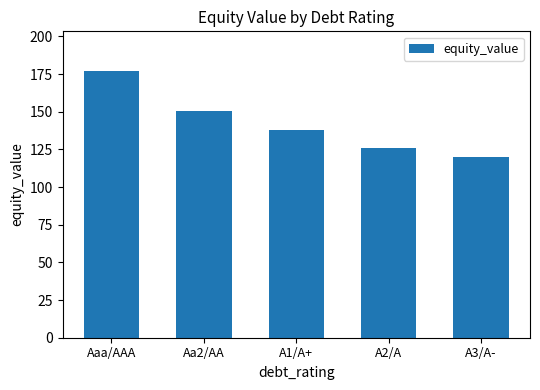

The value at A2/A is 179.5. True or false?

False